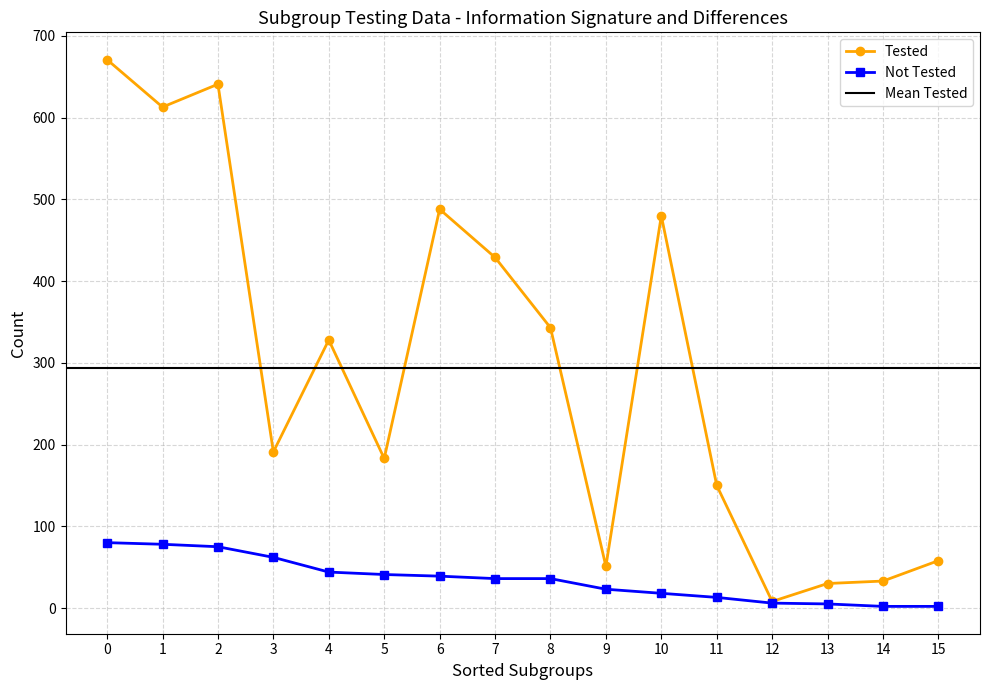

Which series has the largest total across all categories?

Tested